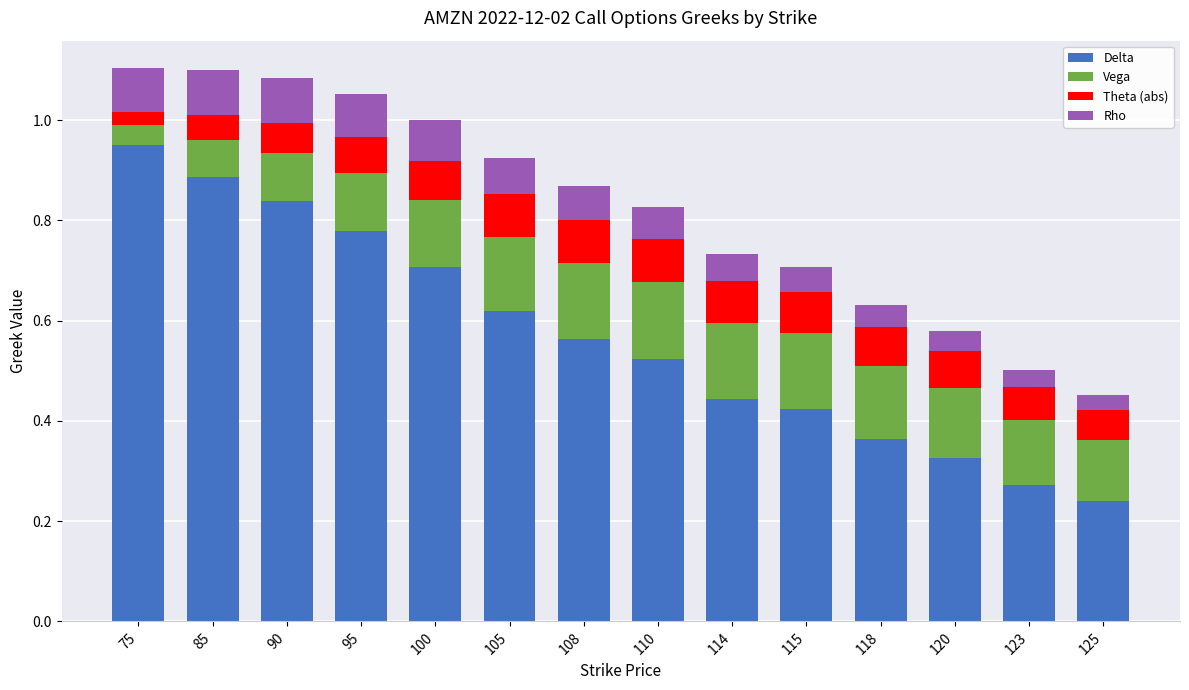

At which label does Delta reach its peak?

75